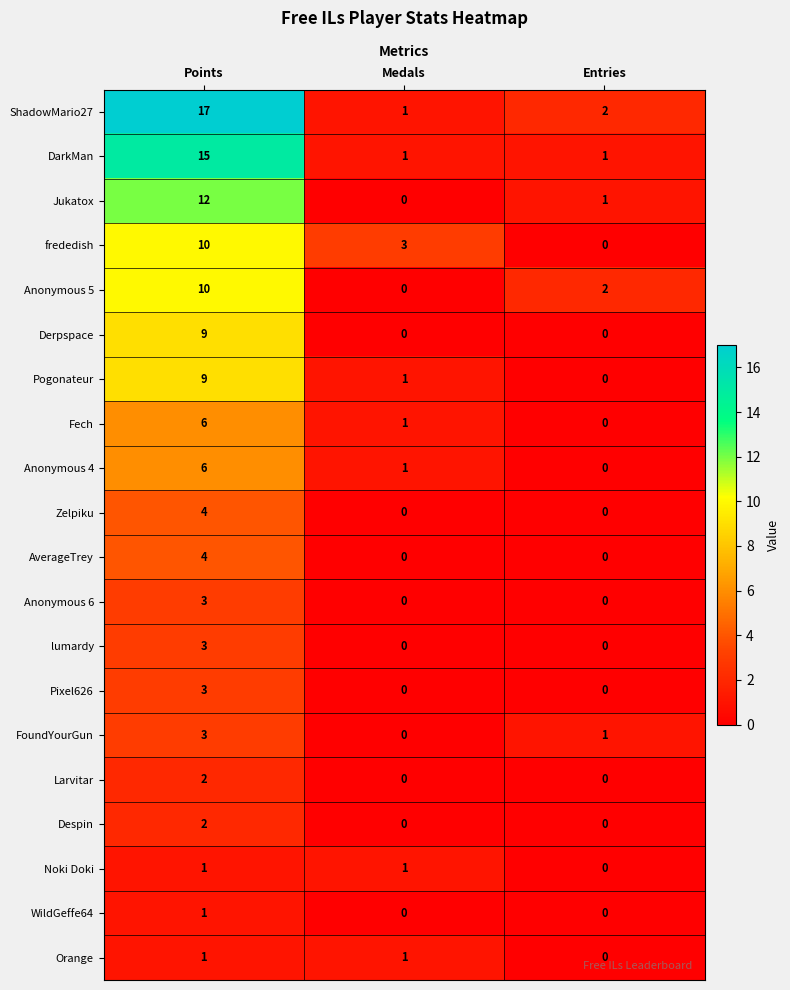

What is the maximum value for Anonymous 5?

10